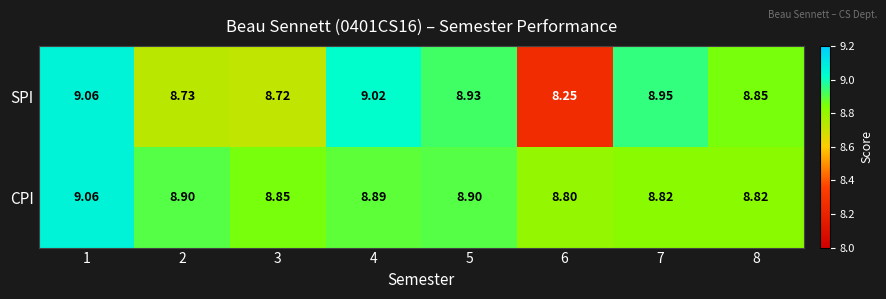

Rank the series by their average value, from highest to lowest.

CPI, SPI